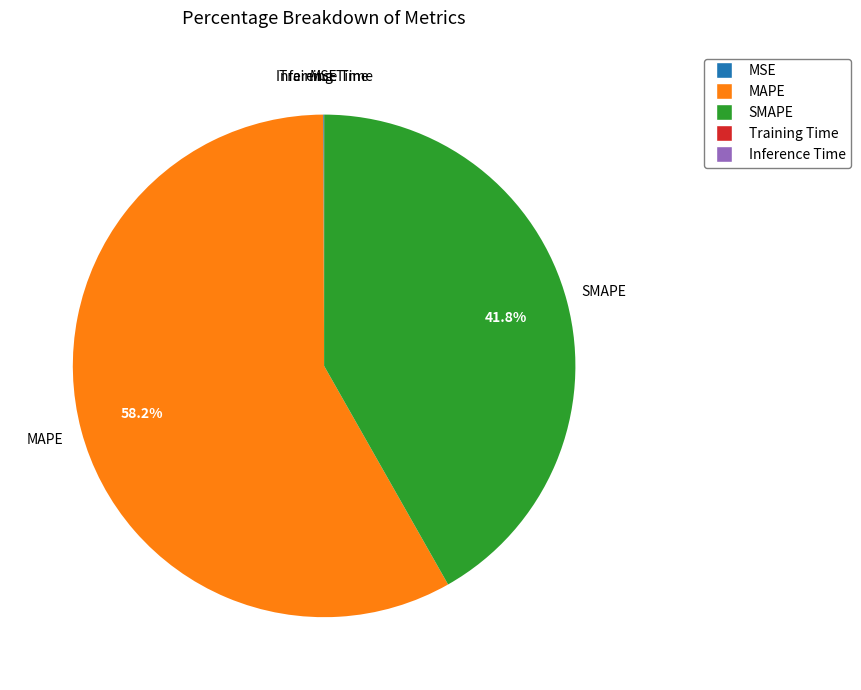

To the nearest percent, what percentage of the pie is SMAPE?

42%